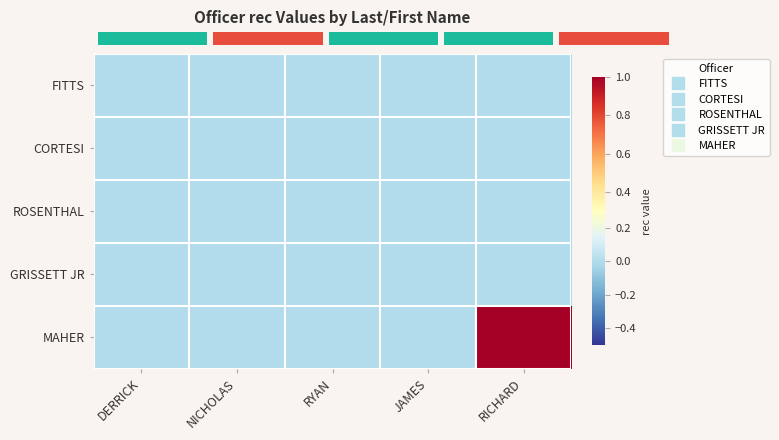

Between NICHOLAS and RYAN, which is larger?

NICHOLAS